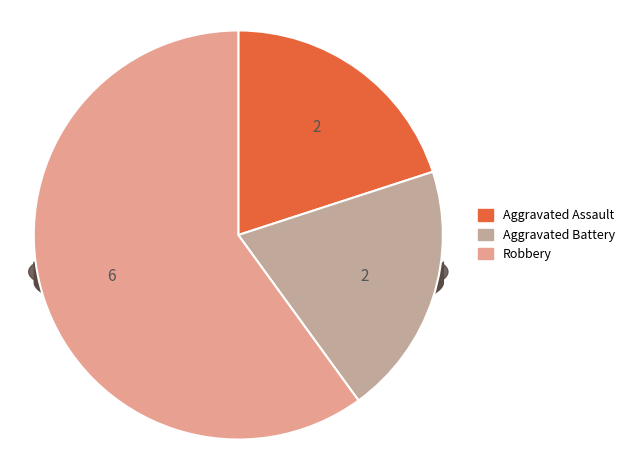

Which slice is the smallest?

Aggravated Assault